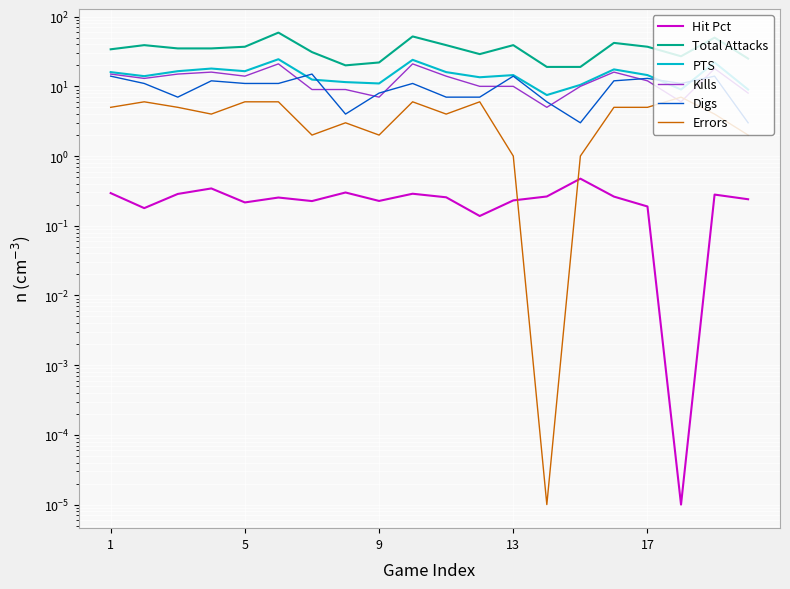

The value of Digs at 17 is 17.9. True or false?

False